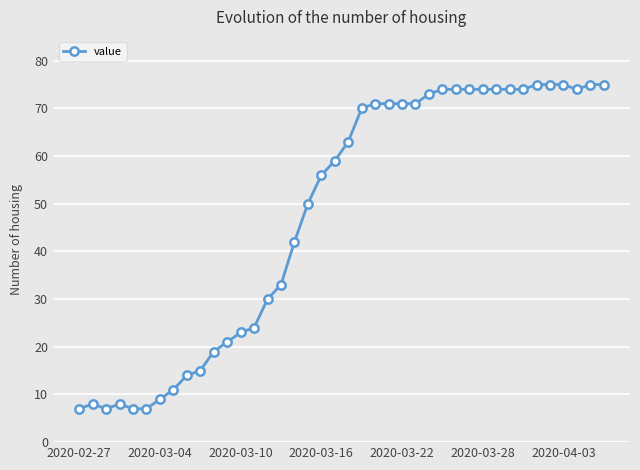

What is the difference between the second highest and second lowest values?

68